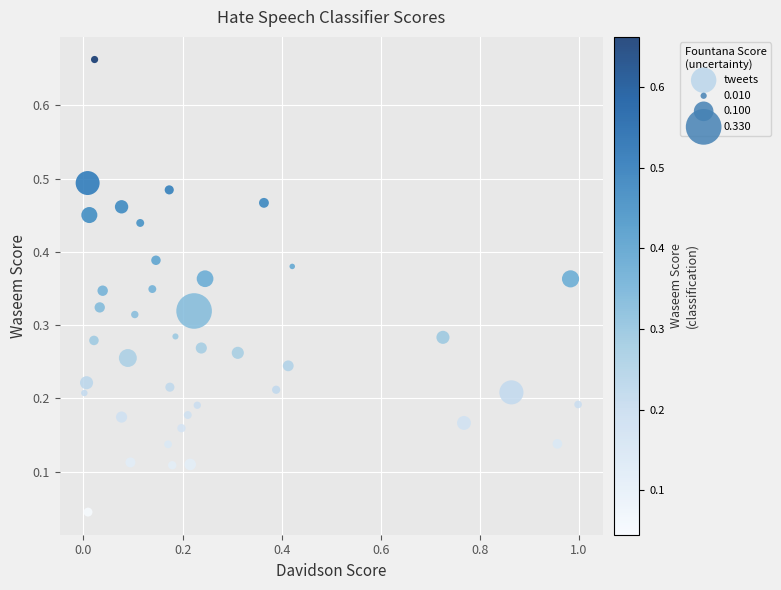

What is the range of X values (max minus min)?

1.0